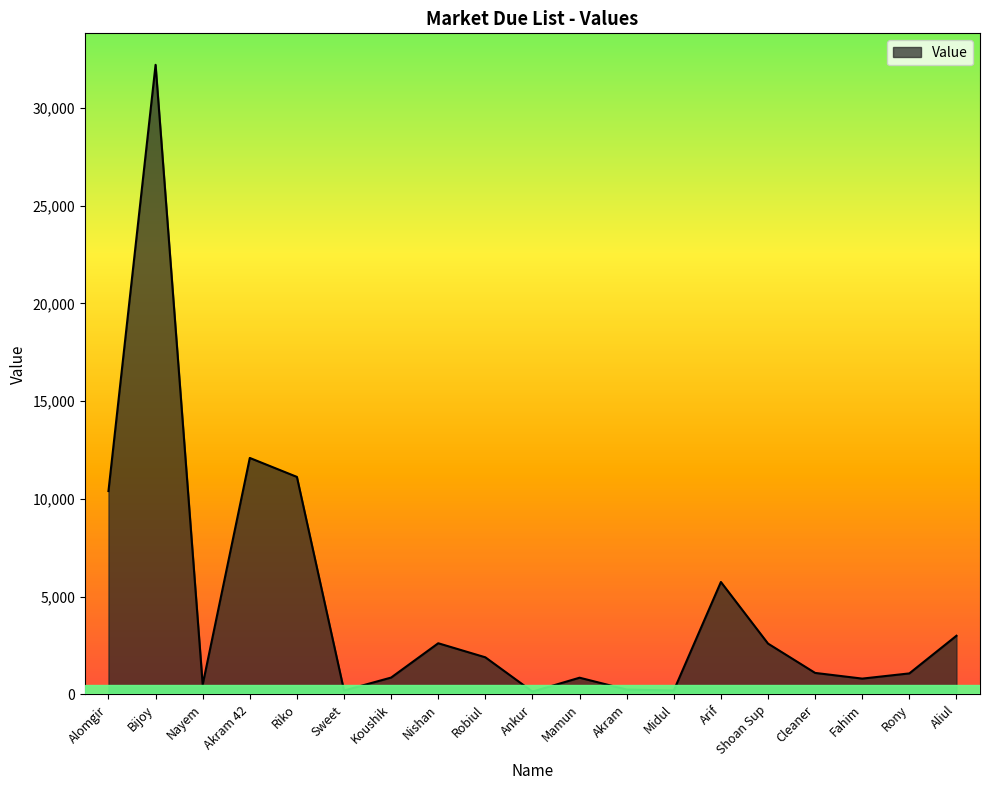

At which category does the chart reach its peak across all series?

Bijoy